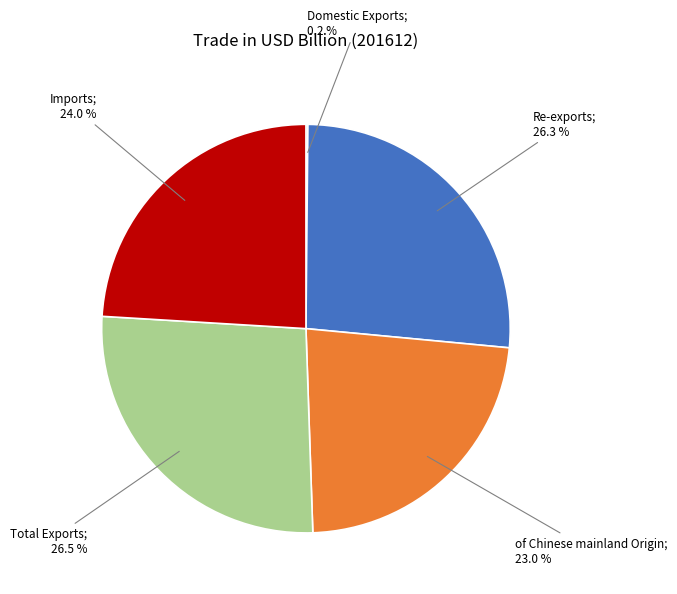

Is there a majority slice in this chart?

No